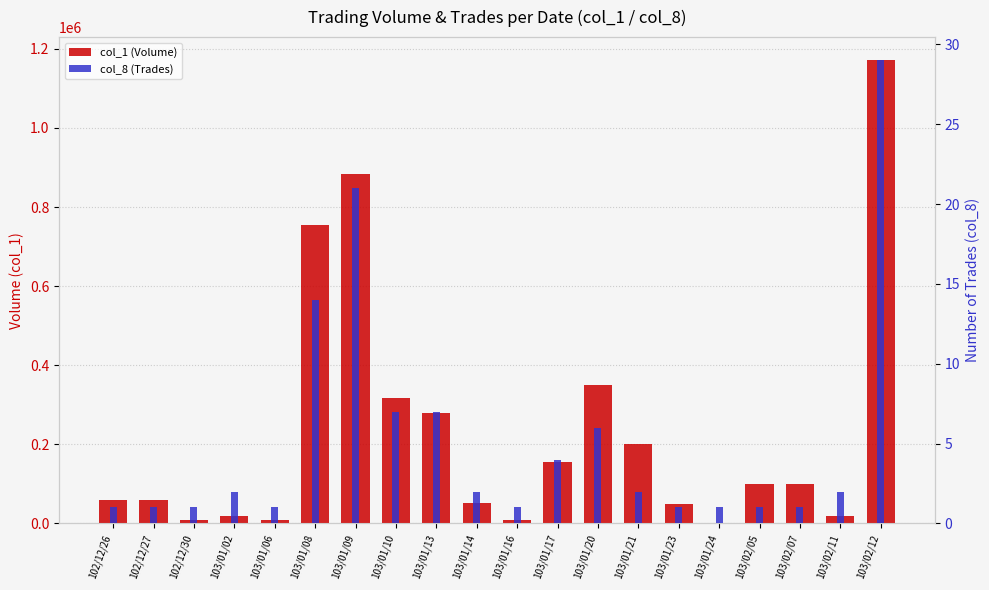

What is the difference between the maximum and minimum values in the col_1 (Volume) series?

1169000